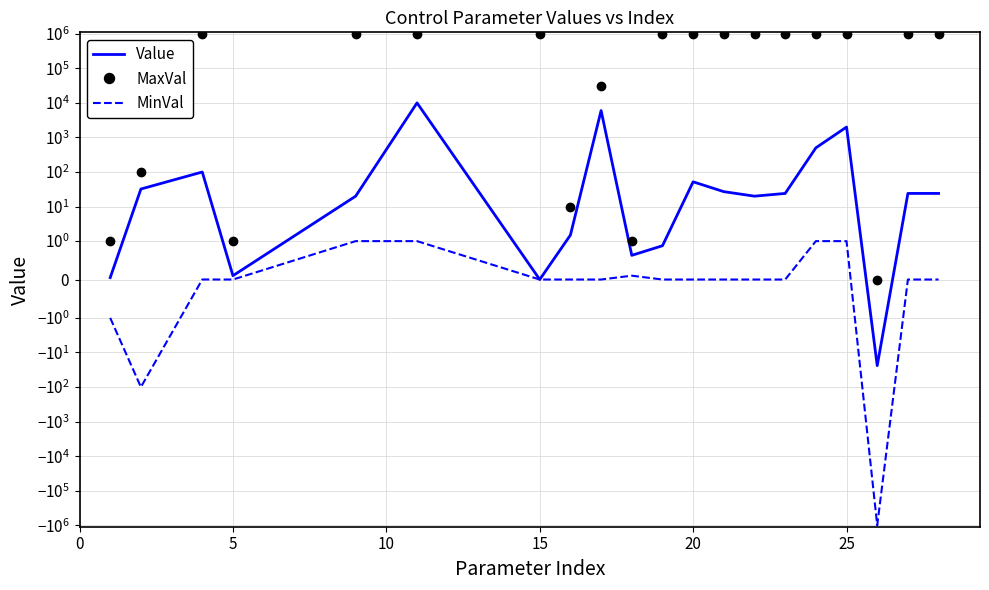

True or false: MinVal and Value cross at least once.

False